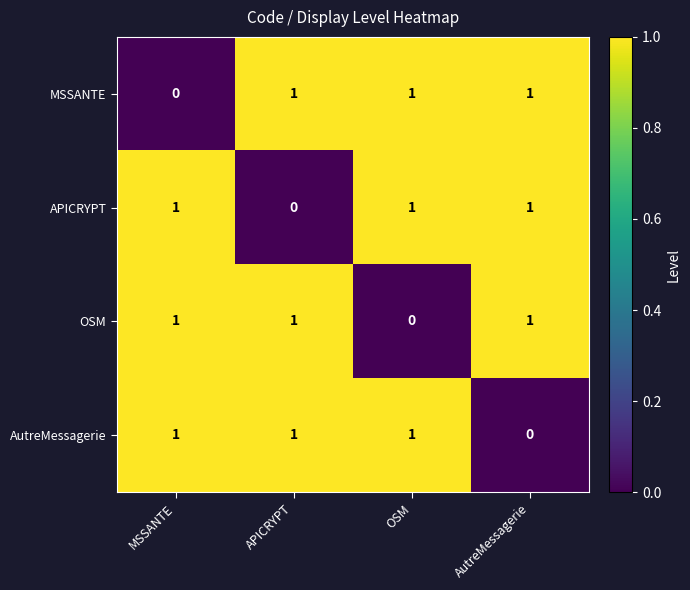

At how many categories does at least one series exceed 0?

4